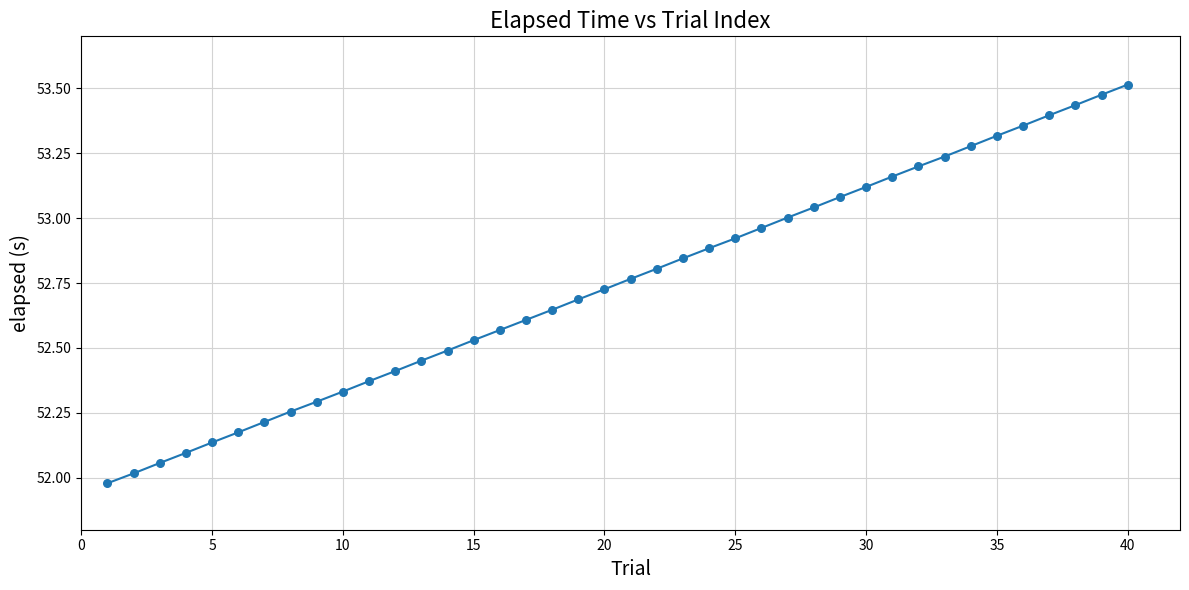

How many lines are shown in the chart?

1